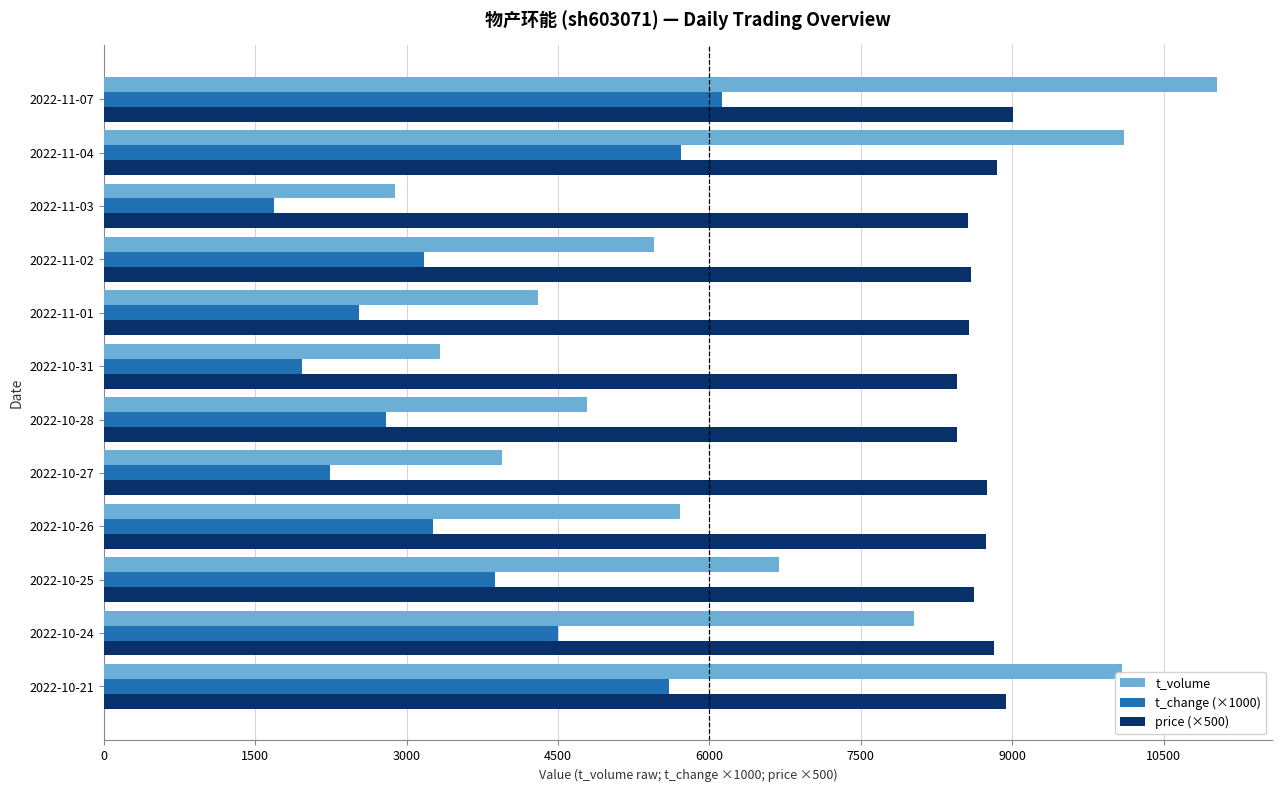

The value of t_change (×1000) at 2022-10-26 is 3260. True or false?

True